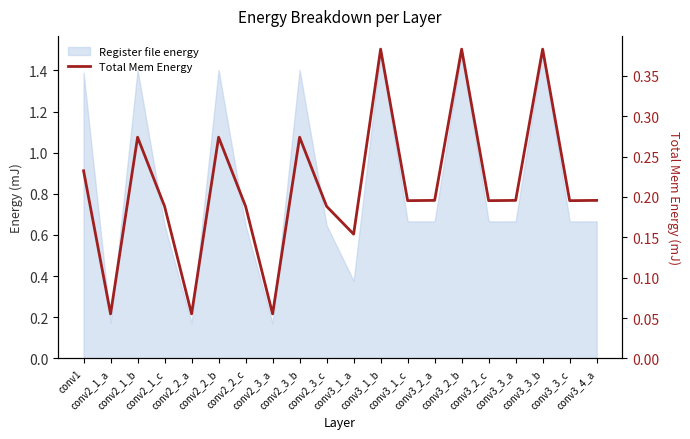

Which has a higher value, conv3_1_b or conv3_3_b?

conv3_3_b